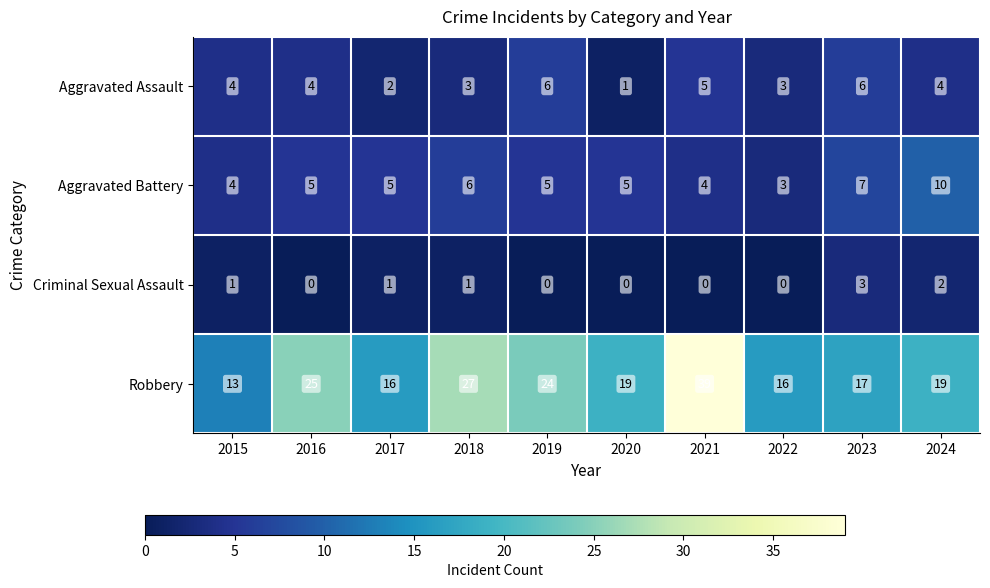

Read the Aggravated Battery value at 2022.

3